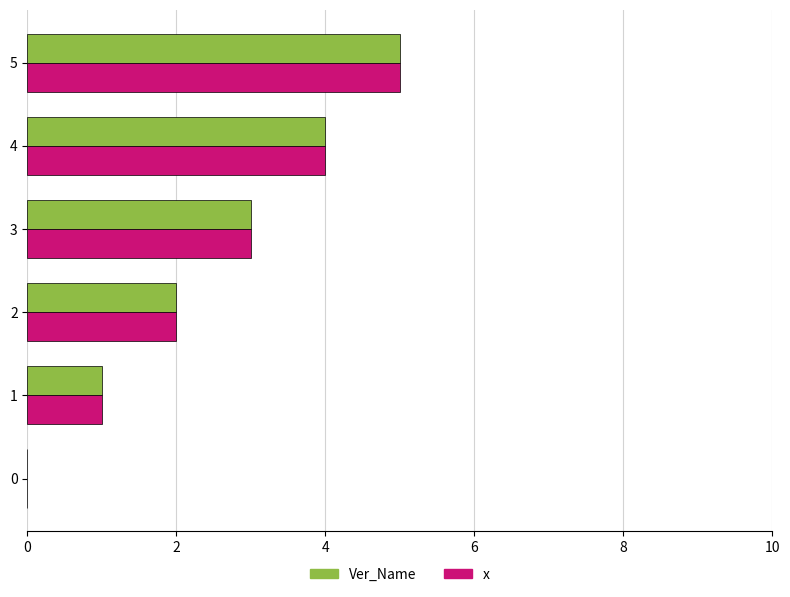

What is the sum of all Ver_Name values?

15